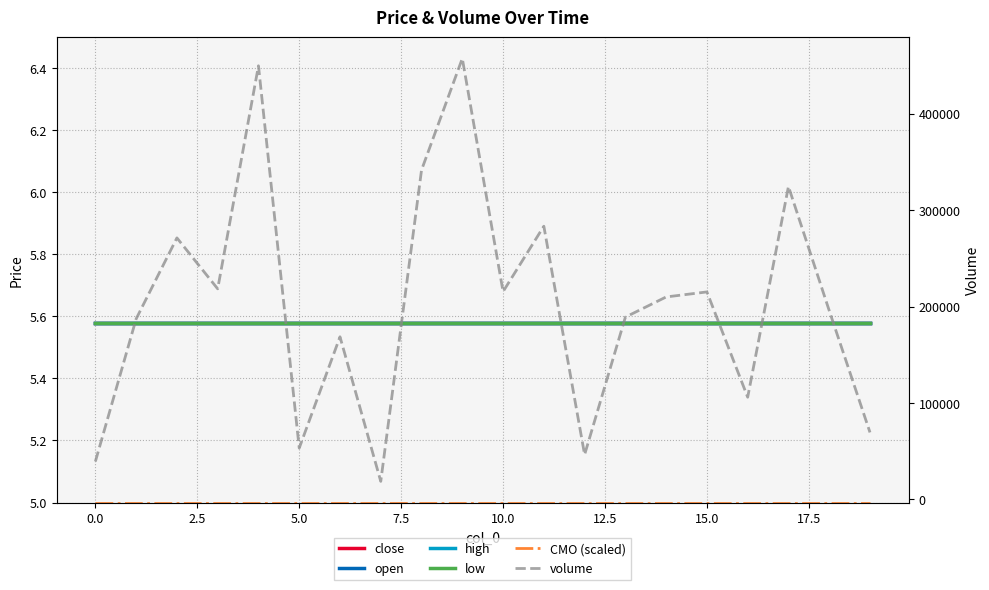

What is the lowest value of the close series?

5.6